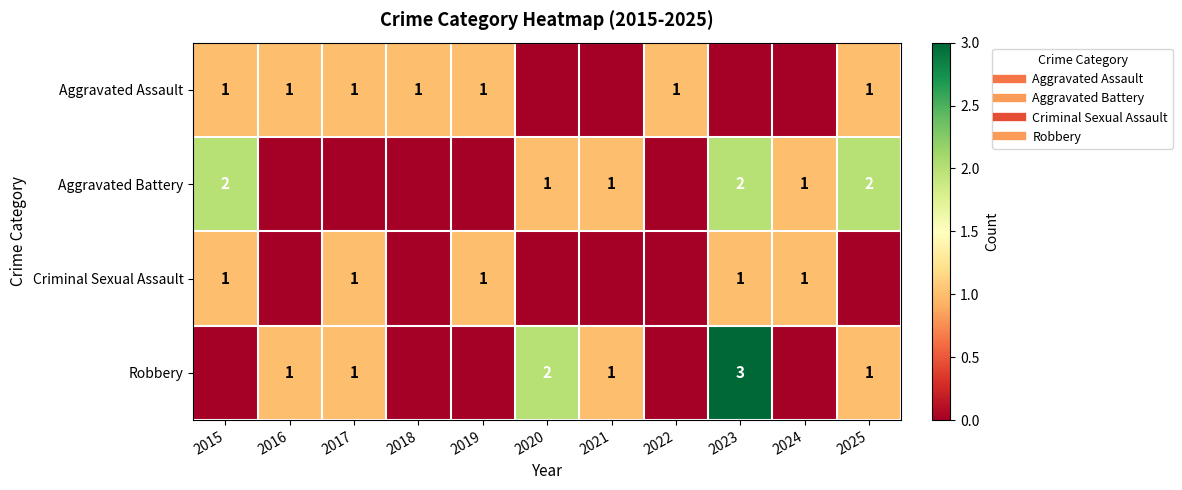

At which category does the chart reach its minimum across all series?

2020